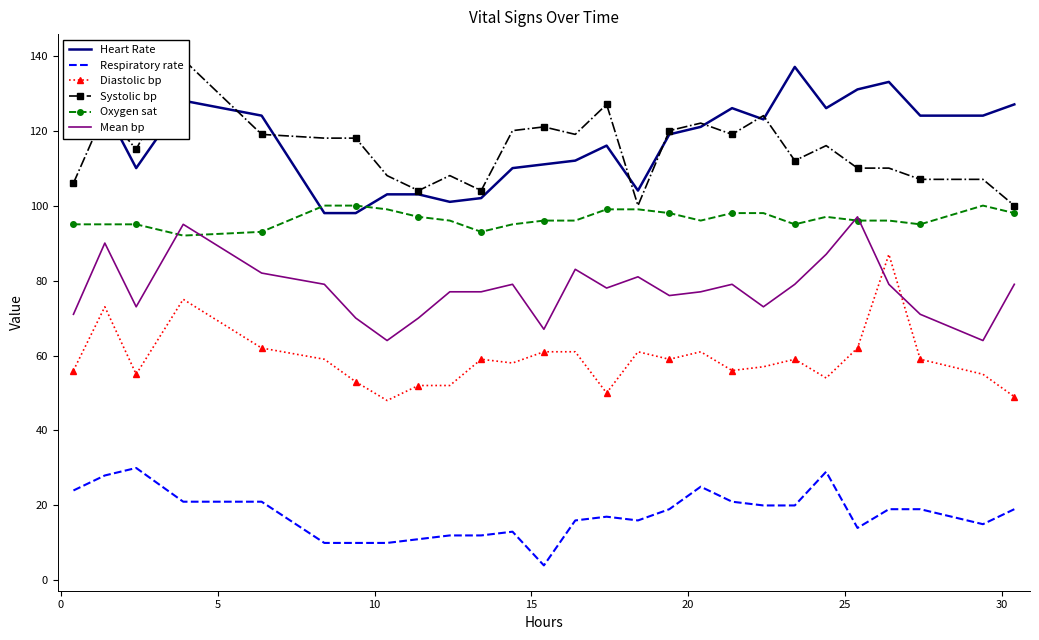

True or false: Heart Rate and Mean bp intersect in this chart.

False